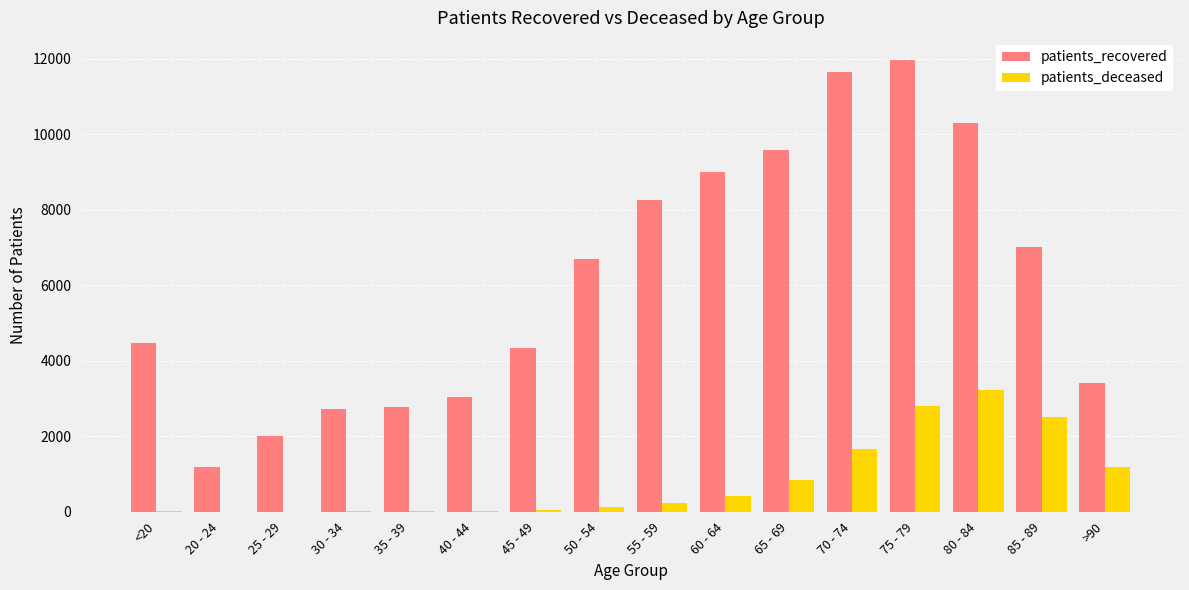

The value of patients_deceased at 75 - 79 is 1185. True or false?

False